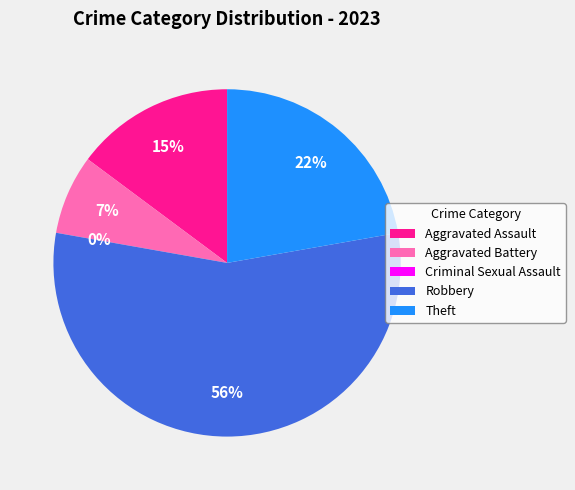

To the nearest percent, what is the difference between the largest and smallest slice percentages?

56%